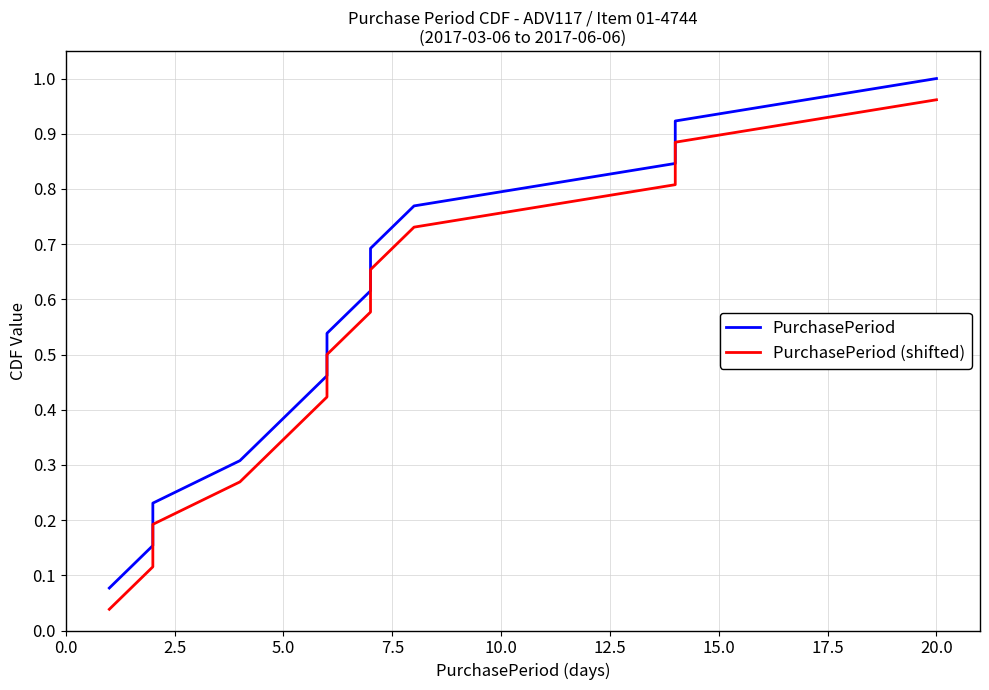

How many distinct data groups are displayed?

2